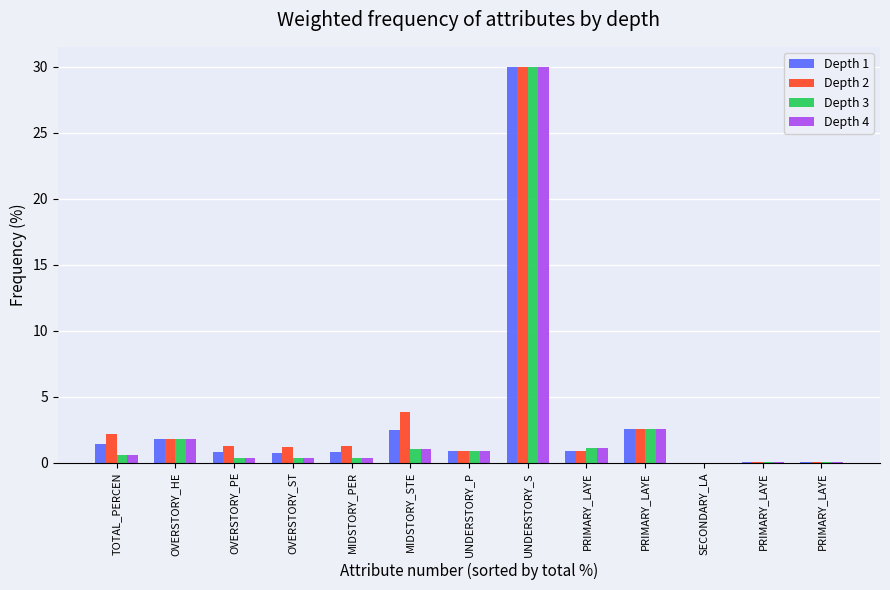

How many categories are shown in the chart?

13